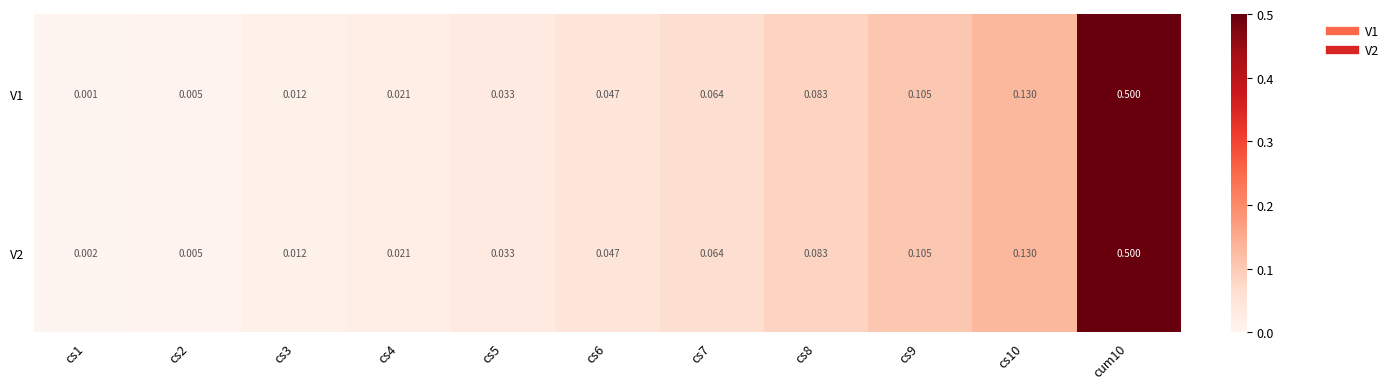

Reading left to right, list all the values displayed in this chart.

V1: cs1=0.0	cs2=0.0	cs3=0.0	cs4=0.0	cs5=0.0	cs6=0.0	cs7=0.1	cs8=0.1	cs9=0.1	cs10=0.1	cum10=0.5
V2: cs1=0.0	cs2=0.0	cs3=0.0	cs4=0.0	cs5=0.0	cs6=0.0	cs7=0.1	cs8=0.1	cs9=0.1	cs10=0.1	cum10=0.5